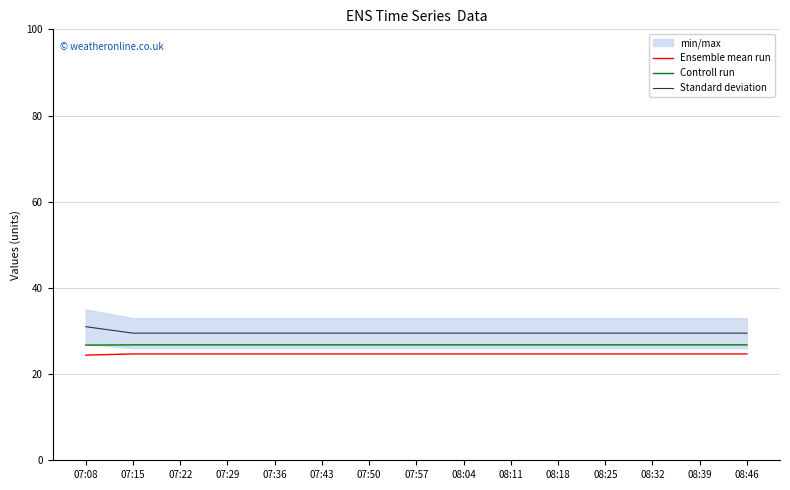

Which category has the highest value in the Controll run series?

07:15